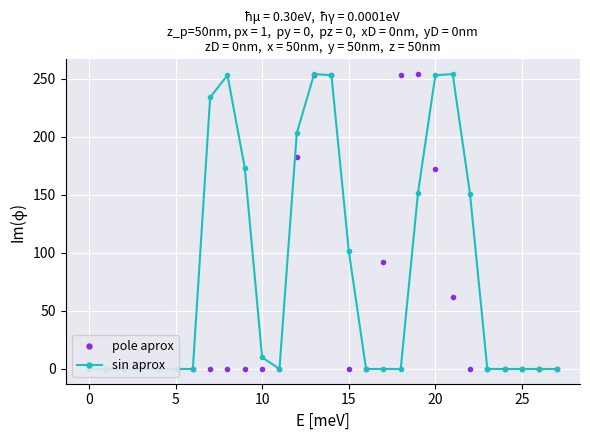

Is this an area chart (filled region under the line)?

No